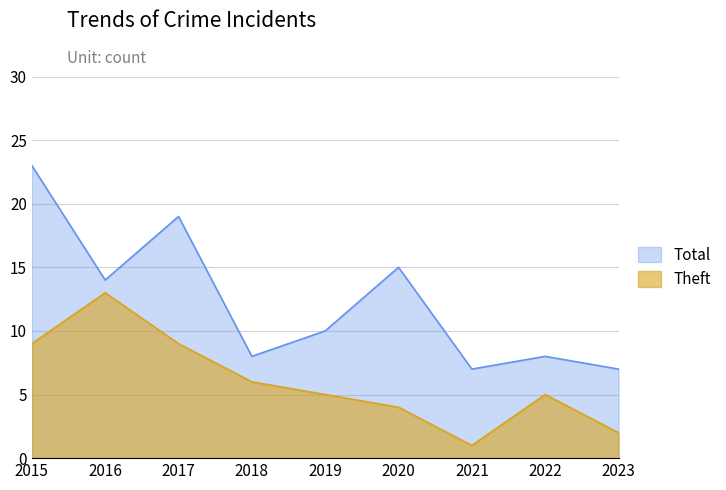

What is the minimum value shown in the chart?

1